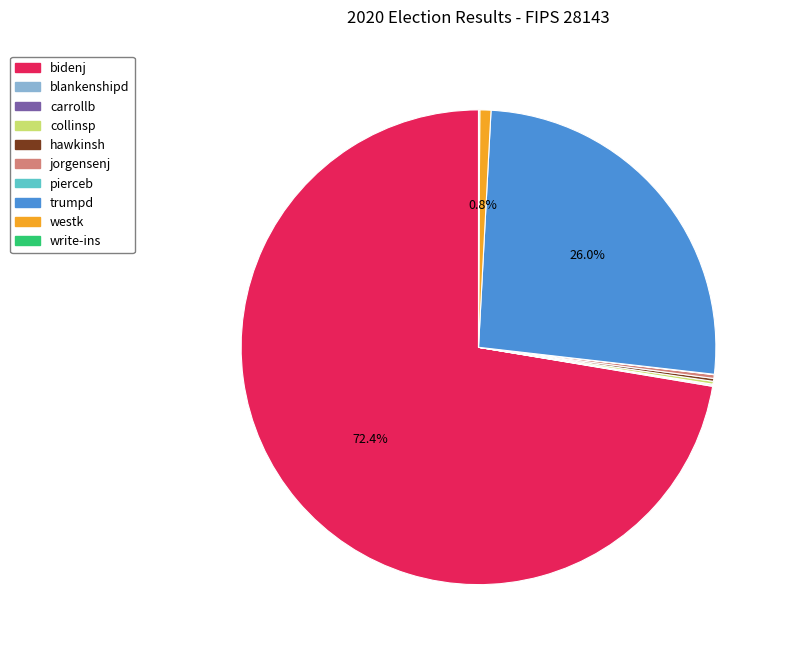

Approximately how many times larger is the value at trumpd compared to bidenj?

0.4